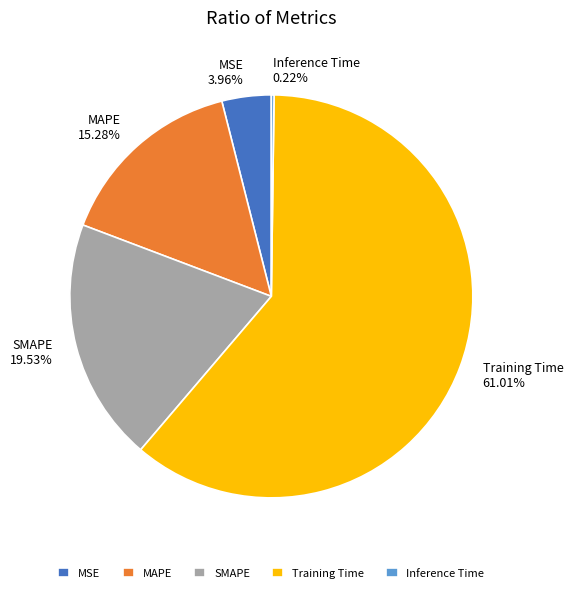

Is there any slice that represents more than half of the pie?

Yes